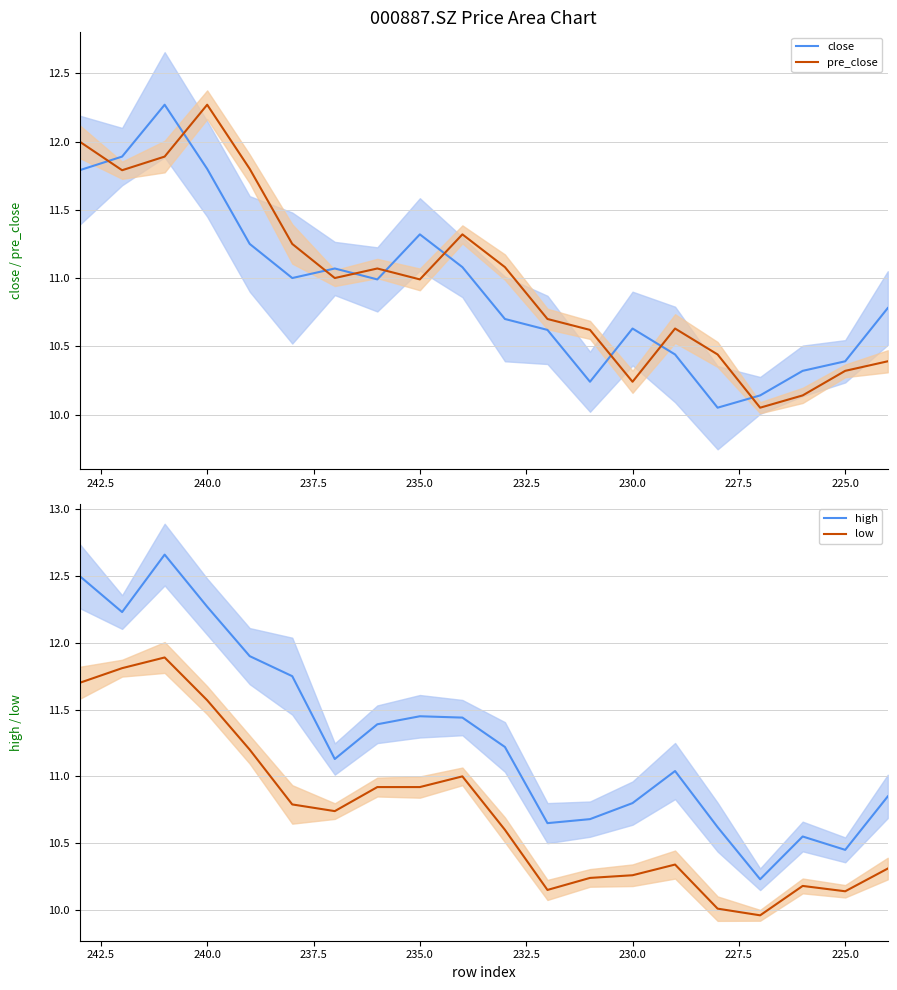

What is the difference between the highest and lowest values at 240.0?

0.5